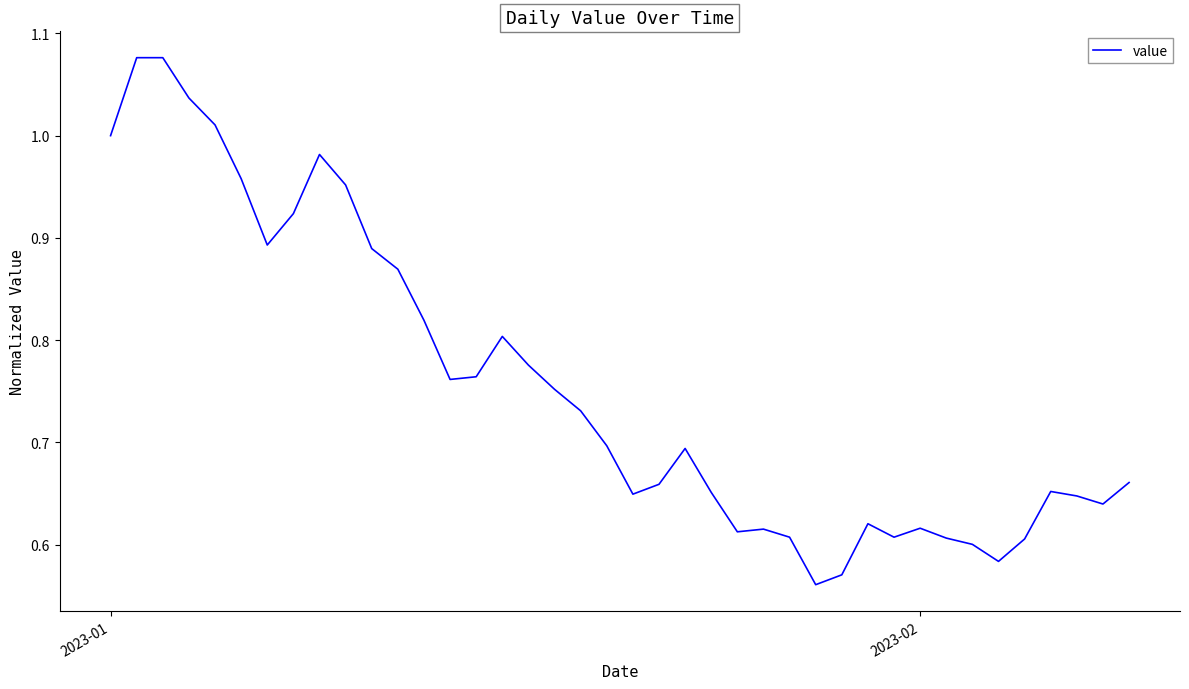

What is the difference between the maximum and minimum values?

0.5